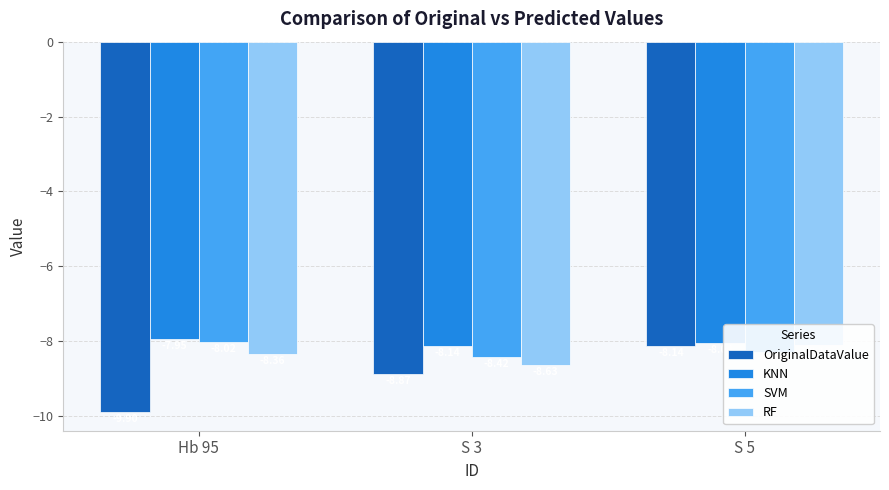

How many data points in KNN are less than -8?

2